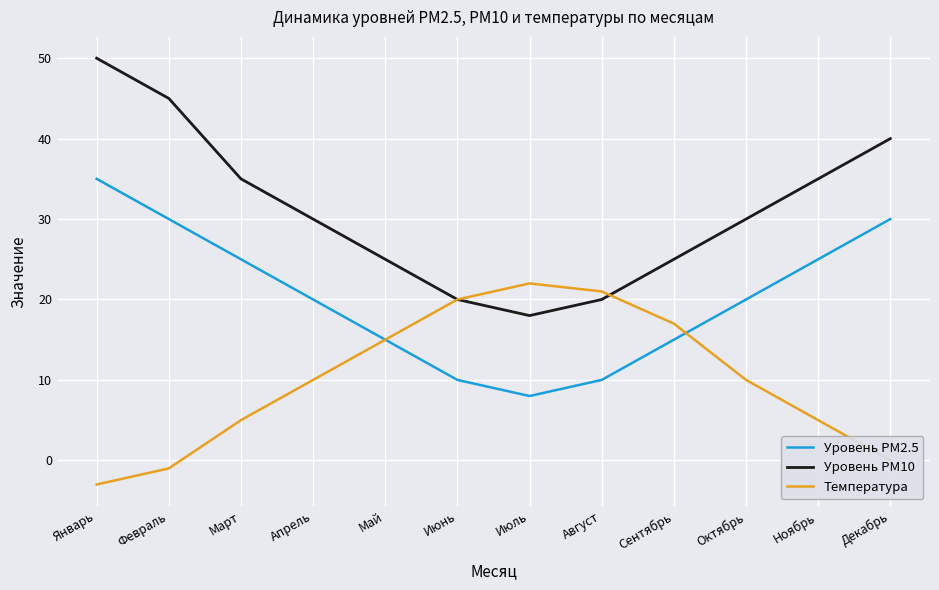

What is the maximum value shown in the chart?

50